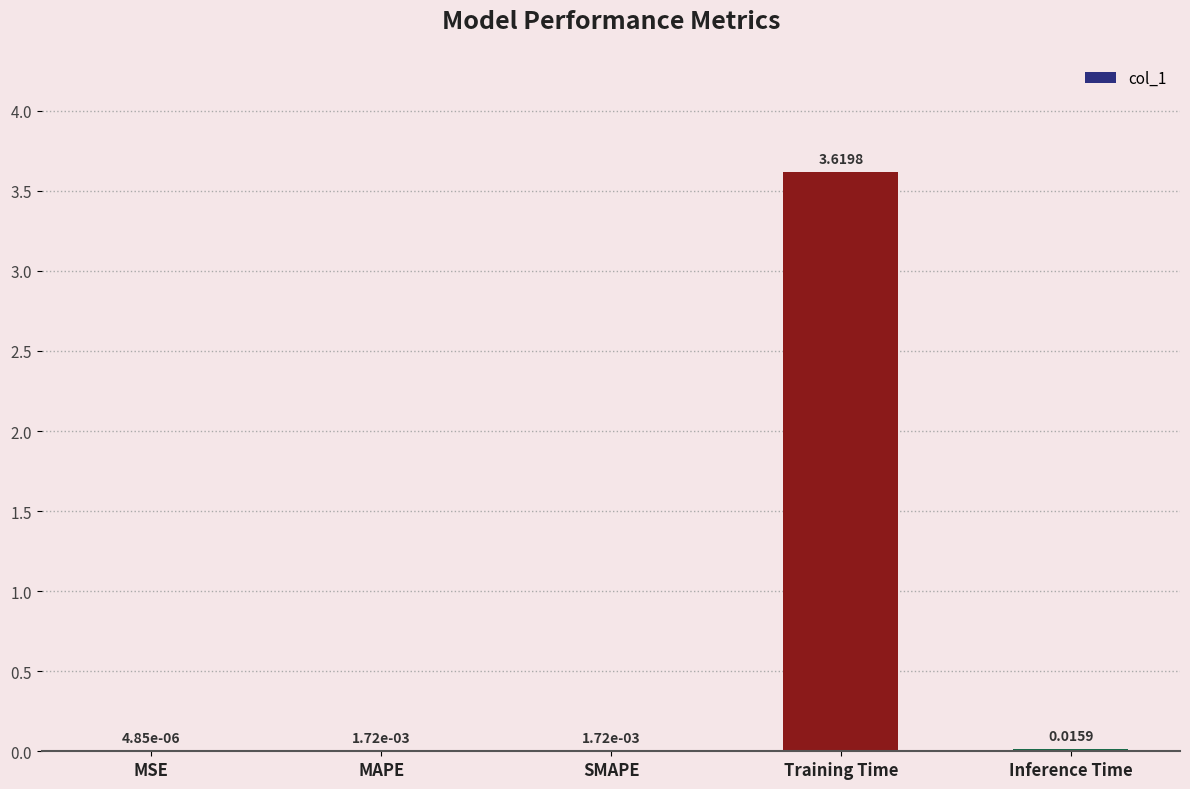

Where is the data nearest to the value 1?

Inference Time